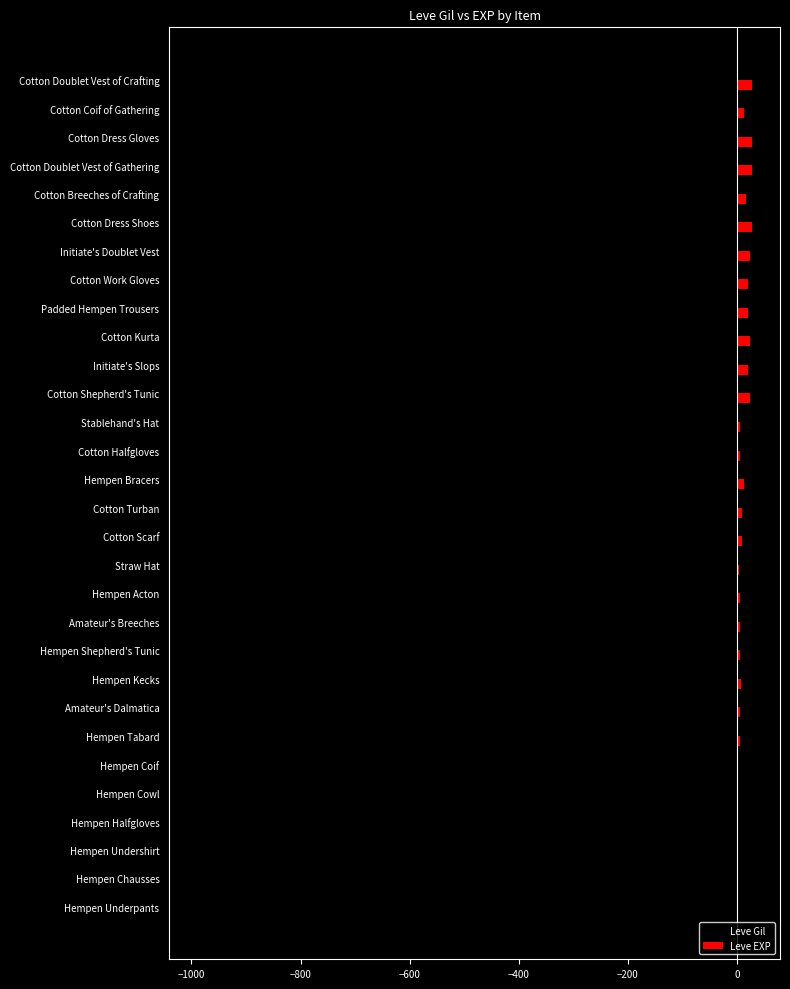

Where is Leve Gil nearest to the value -500?

Hempen Kecks